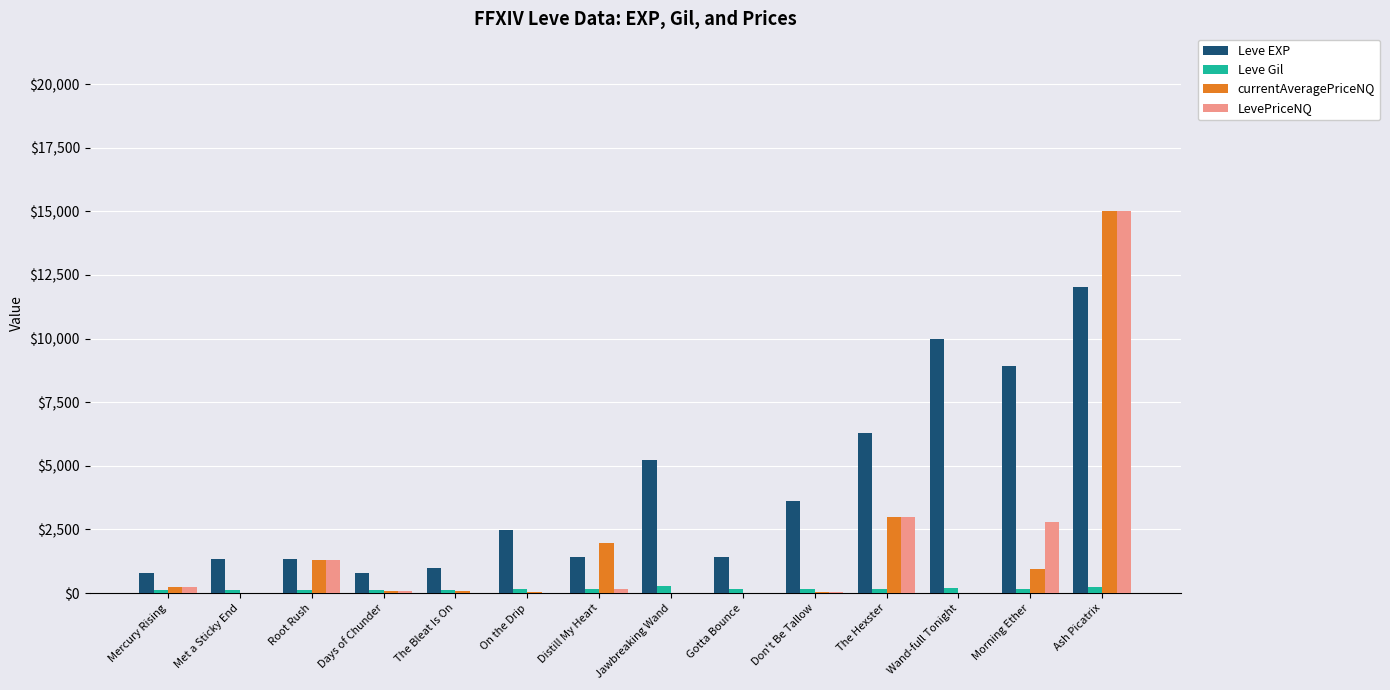

Between The Bleat Is On and Wand-full Tonight, which series saw the biggest shift?

Leve EXP